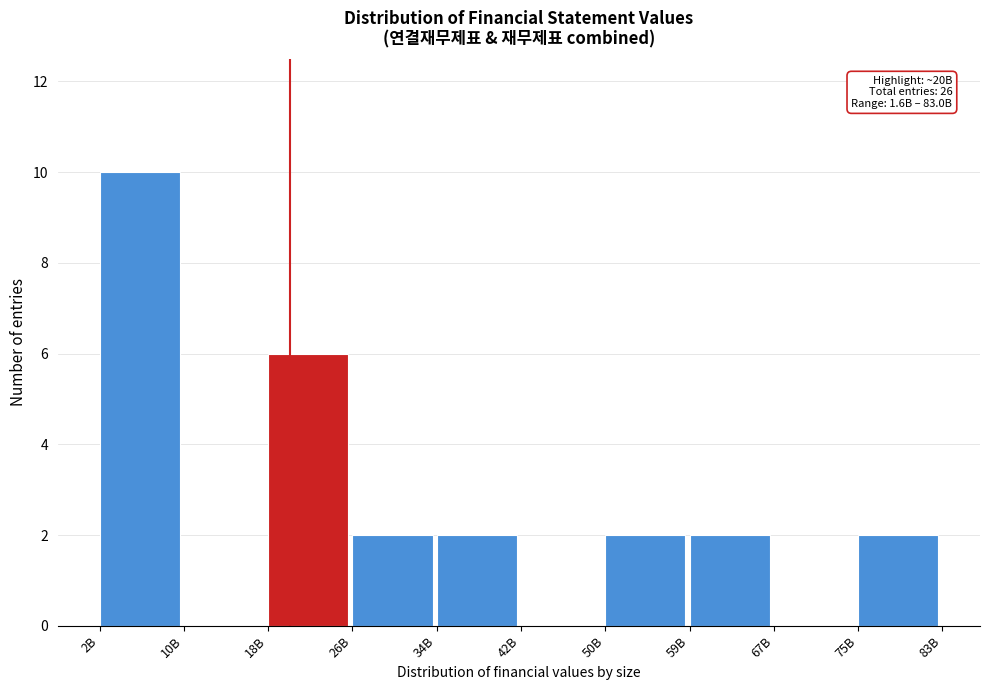

Reading right to left, transcribe all the data shown in this chart.

75B=2	67B=0	59B=2	50B=2	42B=0	34B=2	26B=2	18B=6	10B=0	2B=10